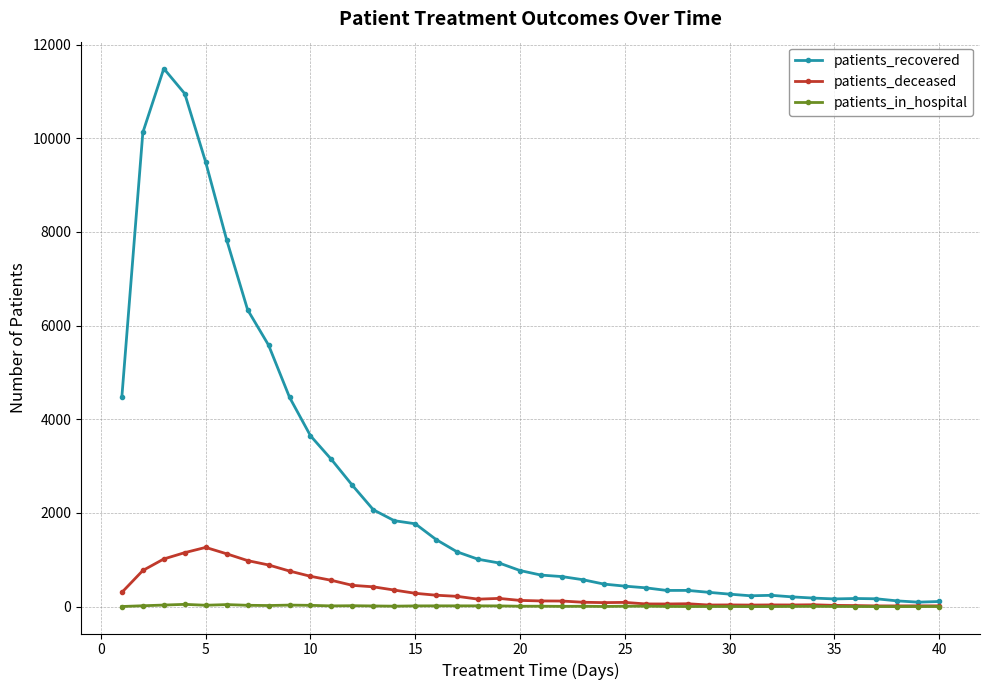

What is the greatest value displayed?

11487